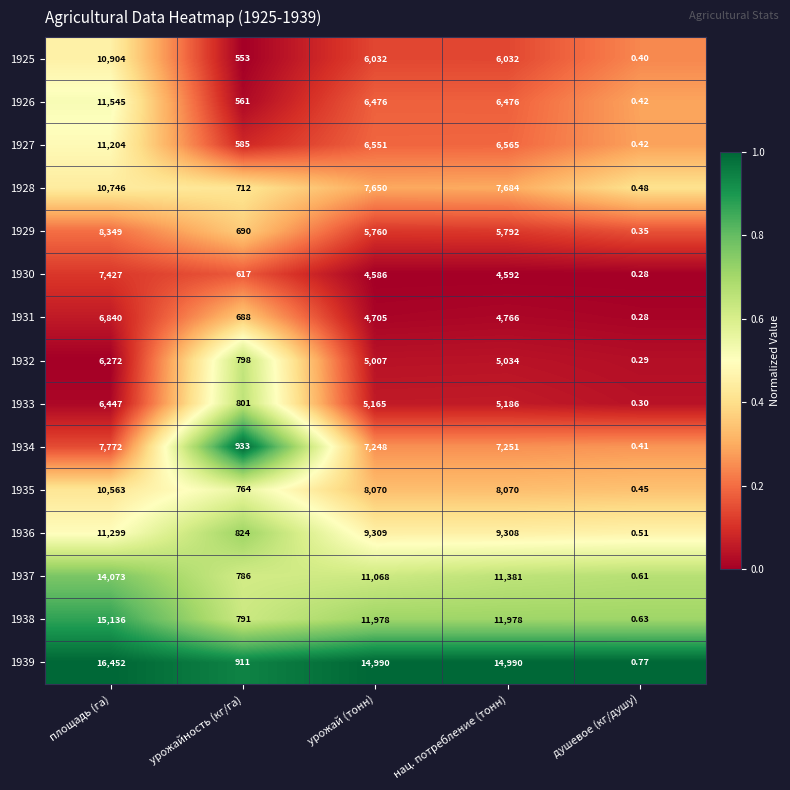

List the labels in order of 1932 value, smallest first.

душевое (кг/душу), урожайность (кг/га), урожай (тонн), нац. потребление (тонн), площадь (га)